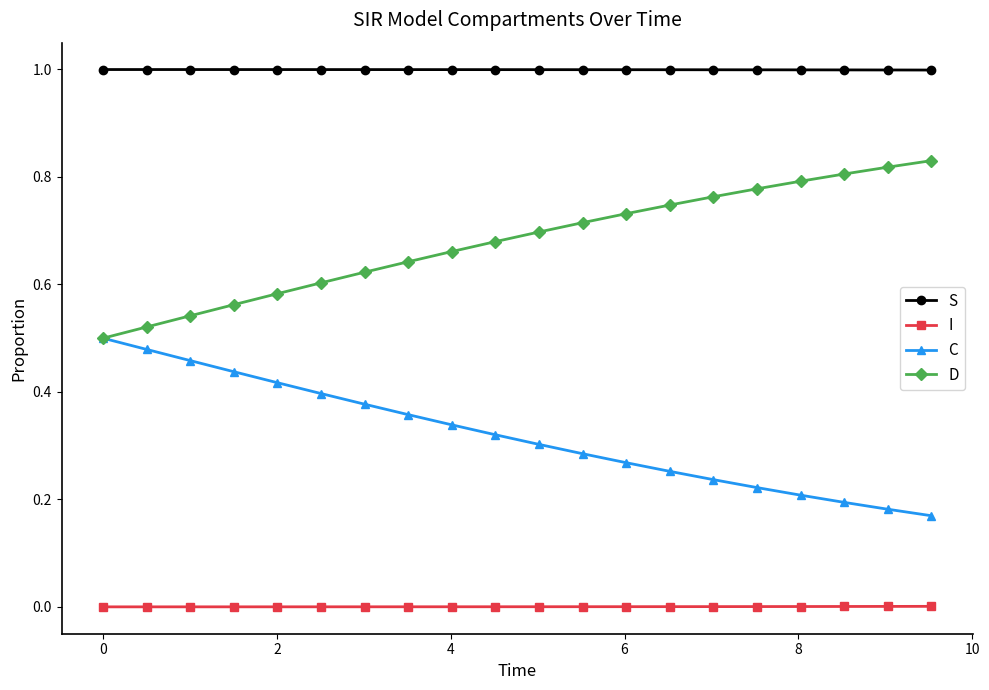

How many lines are shown in the chart?

4